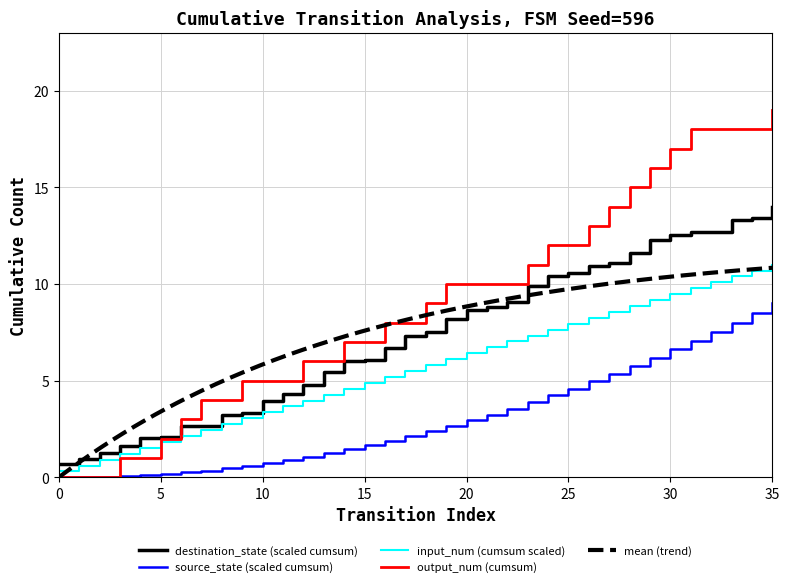

Rank the categories by source_state value from lowest to highest.

0, 1, 2, 3, 4, 5, 6, 7, 8, 9, 10, 11, 12, 13, 14, 15, 16, 17, 18, 19, 20, 21, 22, 23, 24, 25, 26, 27, 28, 29, 30, 31, 32, 33, 34, 35